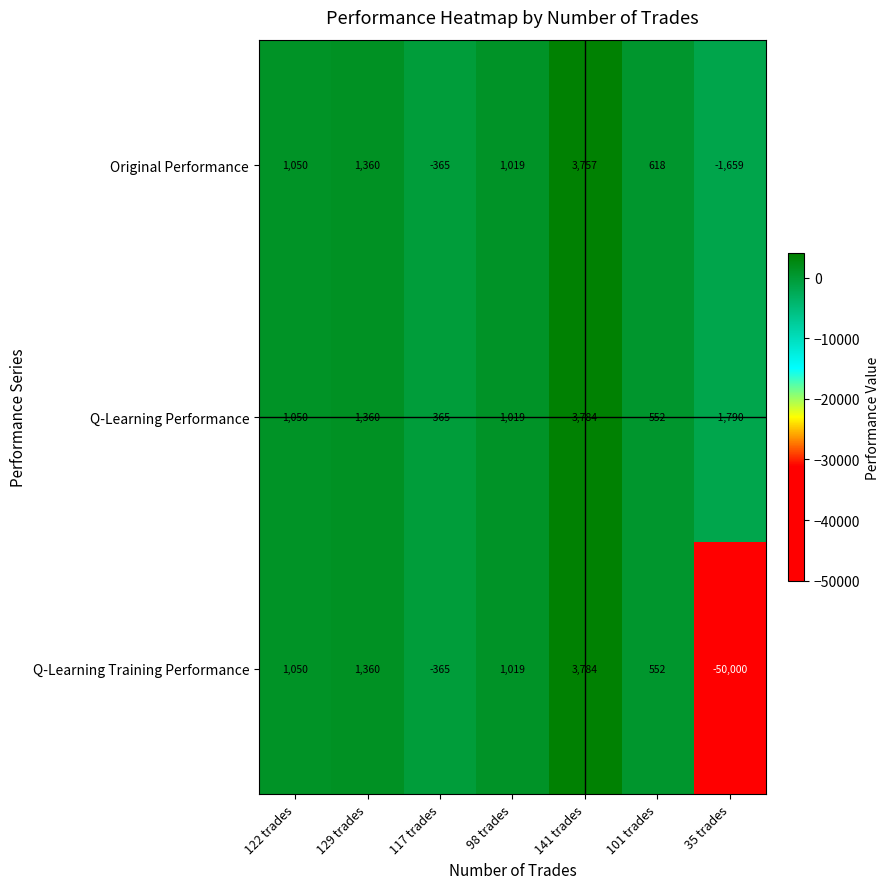

What is the difference between the maximum and minimum values in the Q-Learning Training Performance series?

53784